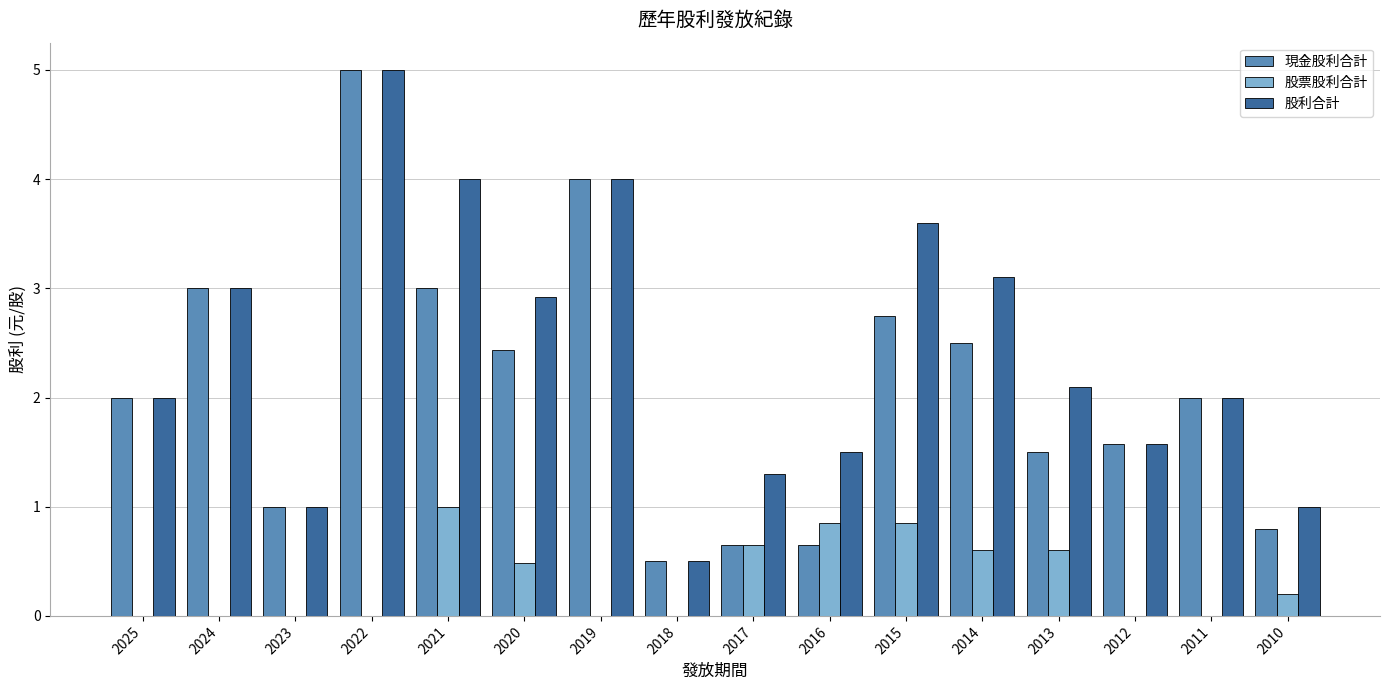

Which series changed the most between 2025 and 2015?

股利合計